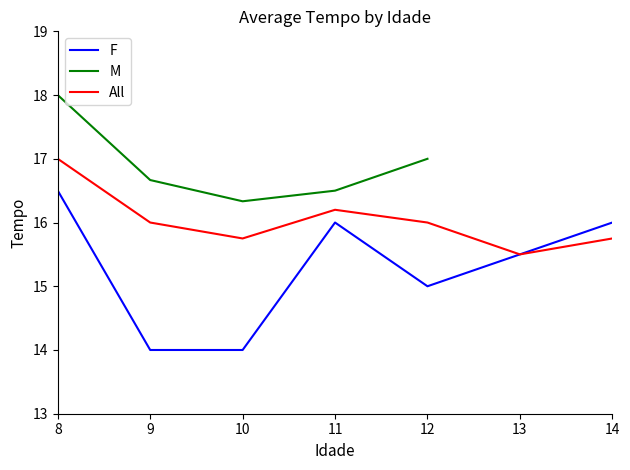

What is the difference between the maximum and minimum values in the All series?

1.5